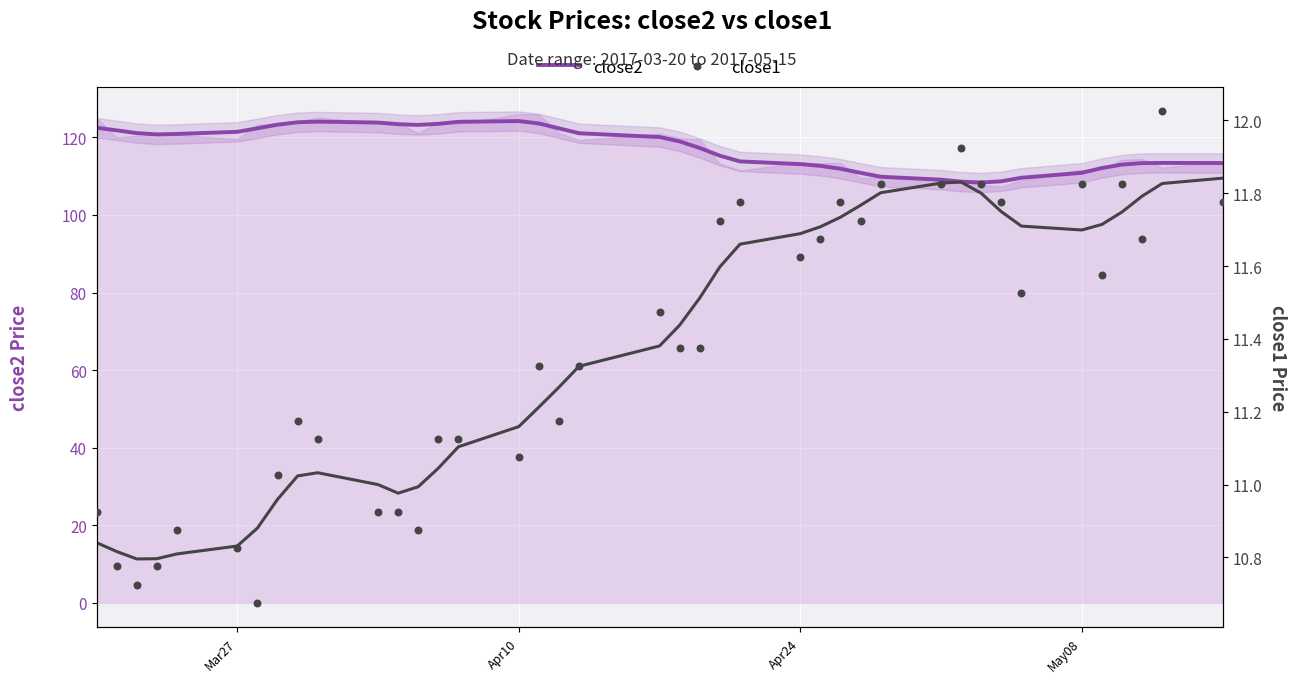

Which series reaches the maximum Y coordinate?

close2